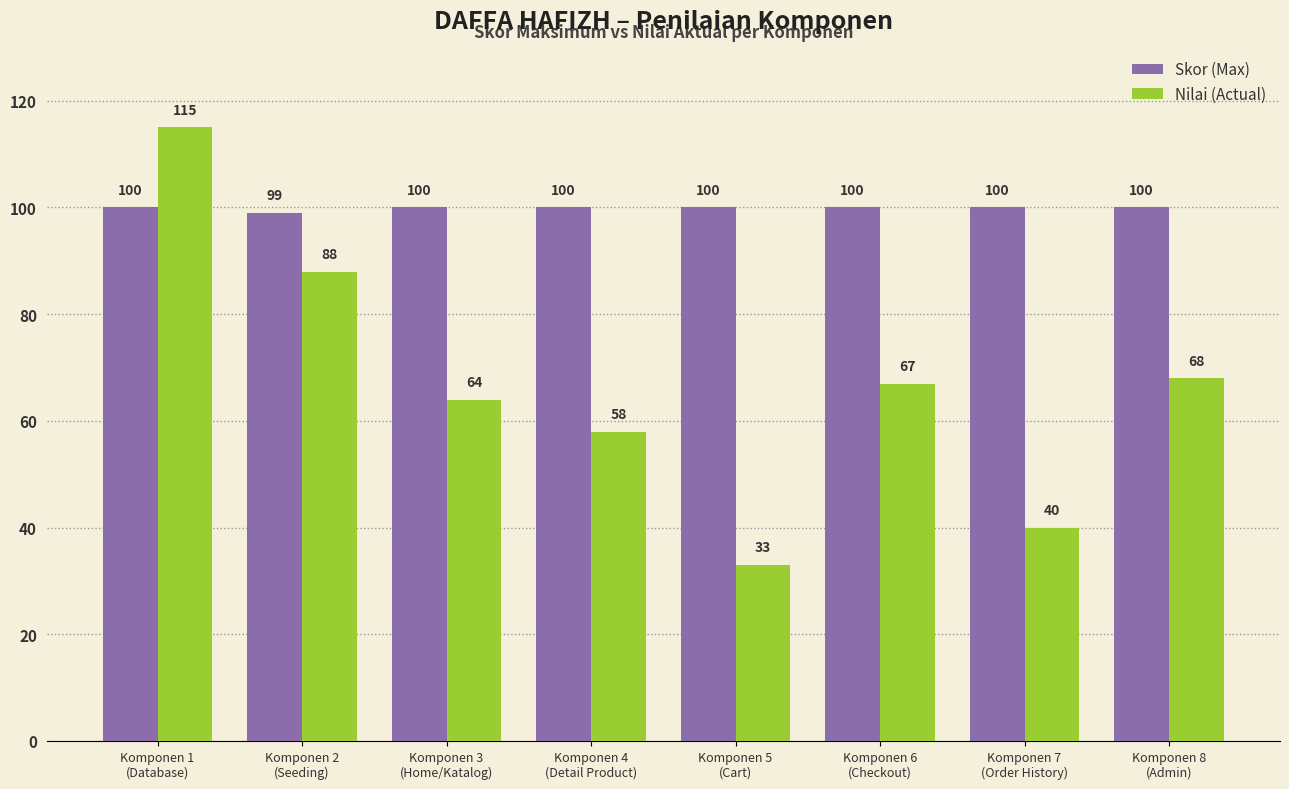

At Komponen 3
(Home/Katalog), list the series in order from largest to smallest.

Skor (Max), Nilai (Actual)